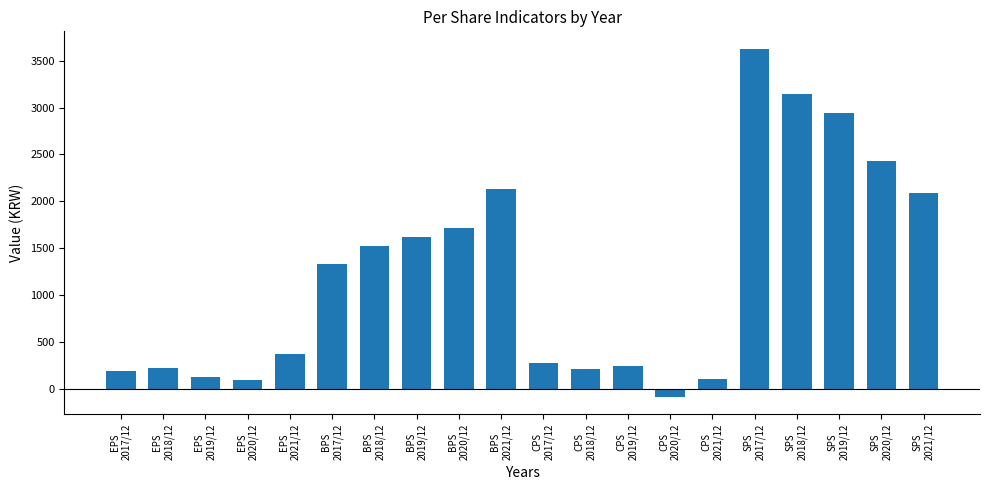

What position from the right is EPS
2021/12?

16